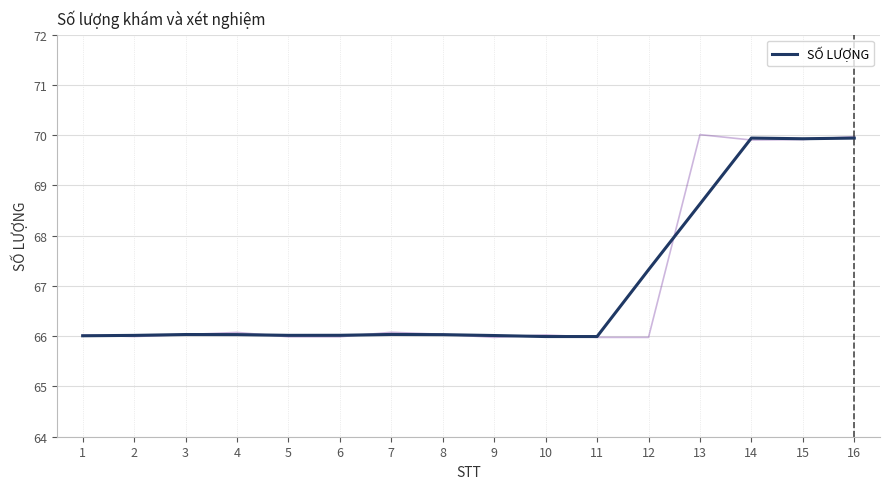

What is the average value?

67.0